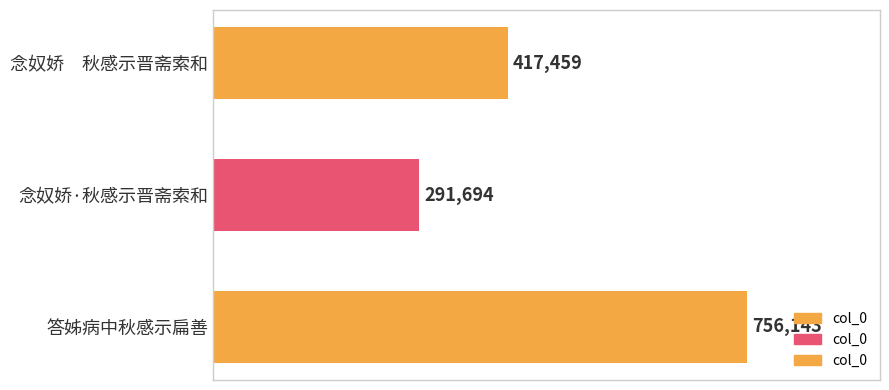

Is it true that the value at 念奴娇·秋感示晋斋索和 is 291694?

True